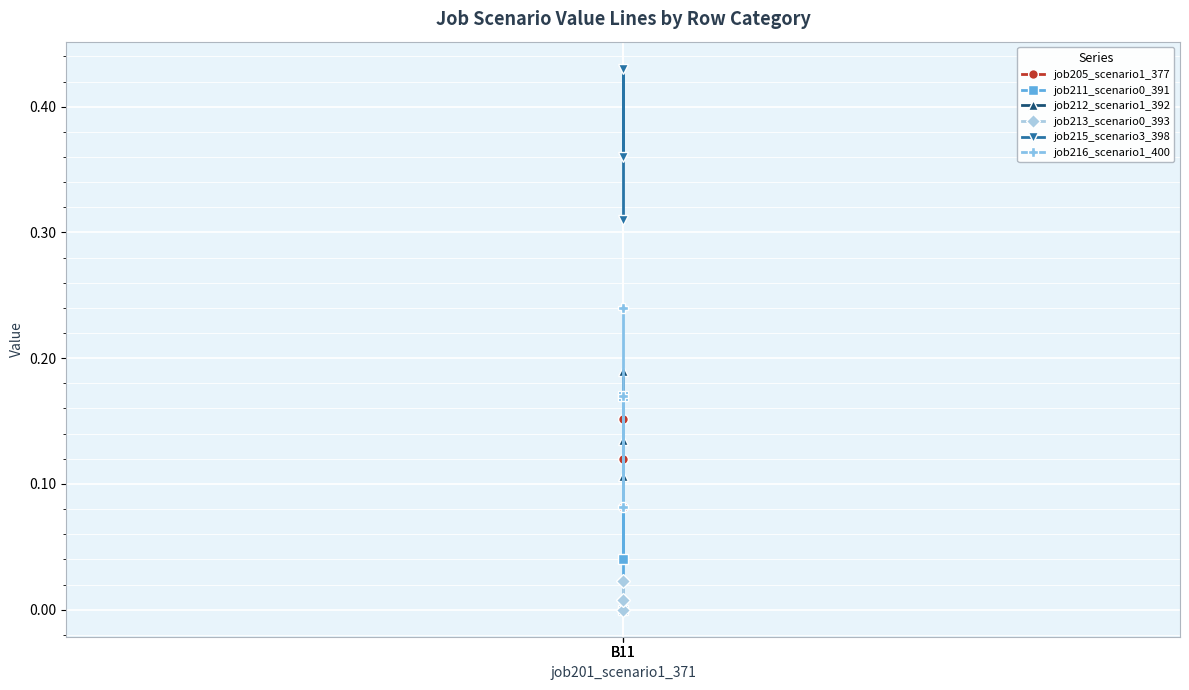

Count the number of categories in the chart.

3